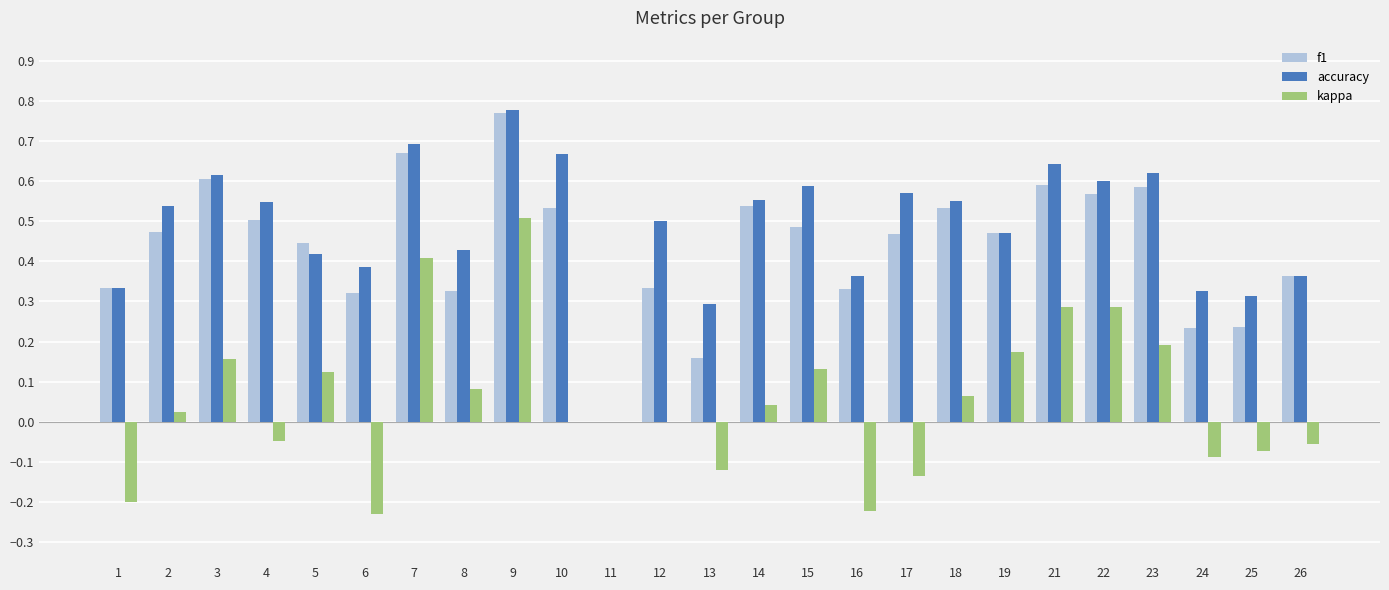

Where does the kappa series first go above 0?

2